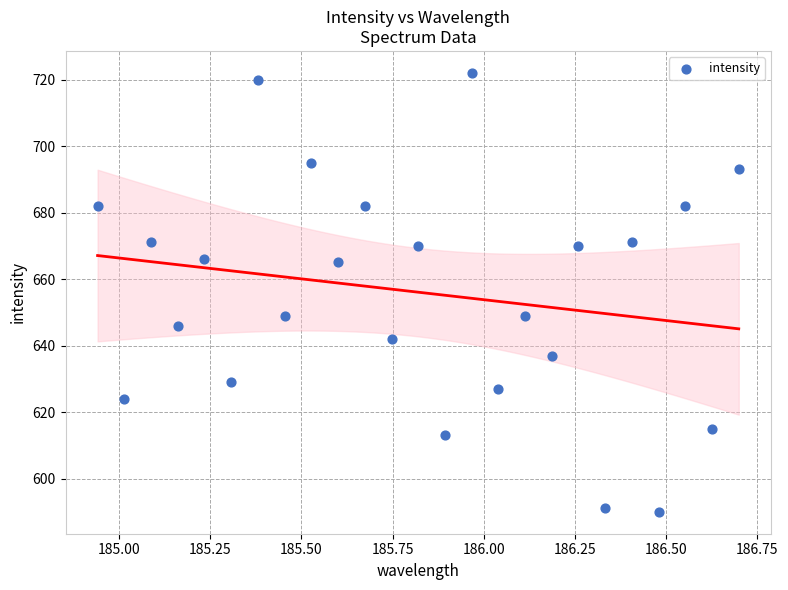

What is the range of Y values (max minus min)?

132